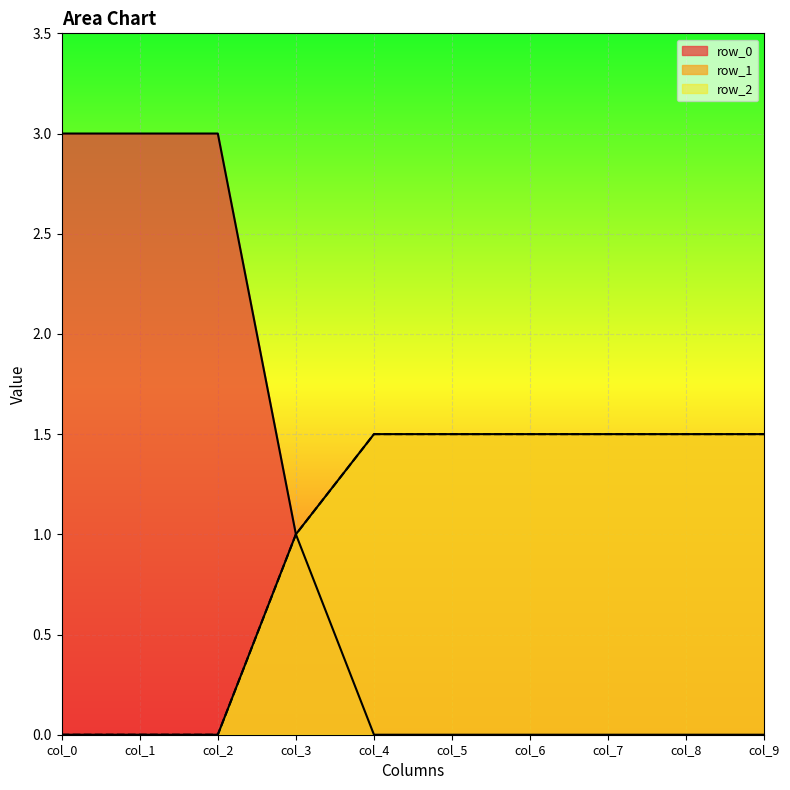

True or false: row_0 has more than 1 points higher than both neighbors.

False